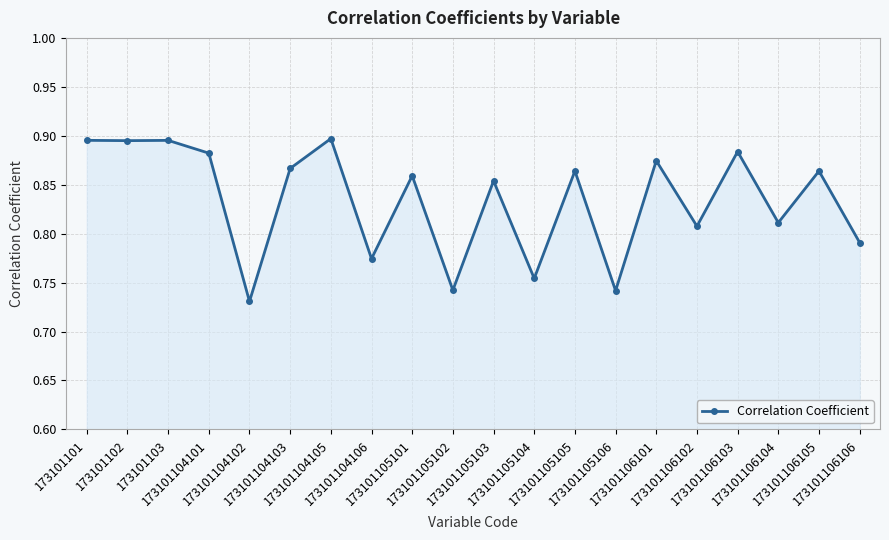

How many values are between 0 and 1?

20